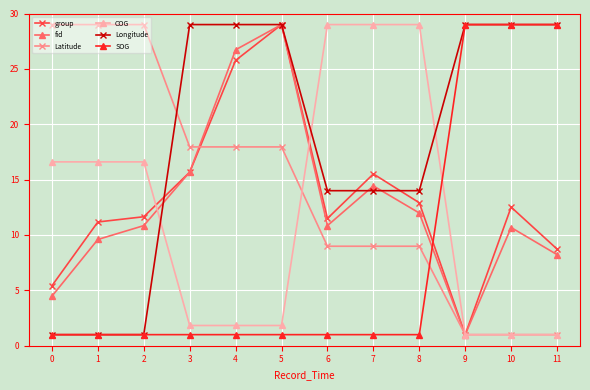

The value of group at 1 is 11.2. True or false?

True